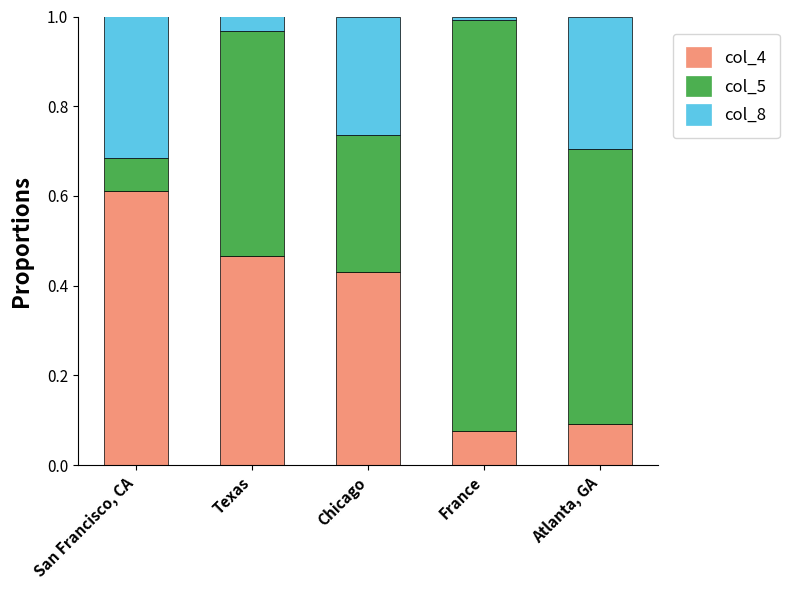

List the labels in order of col_4 value, largest first.

San Francisco, CA, Texas, Chicago, Atlanta, GA, France